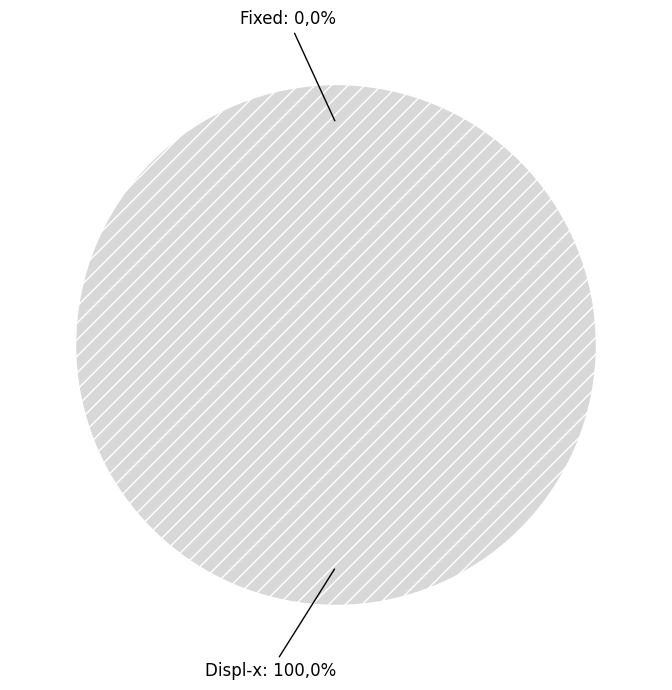

What is the majority slice?

Displ-x